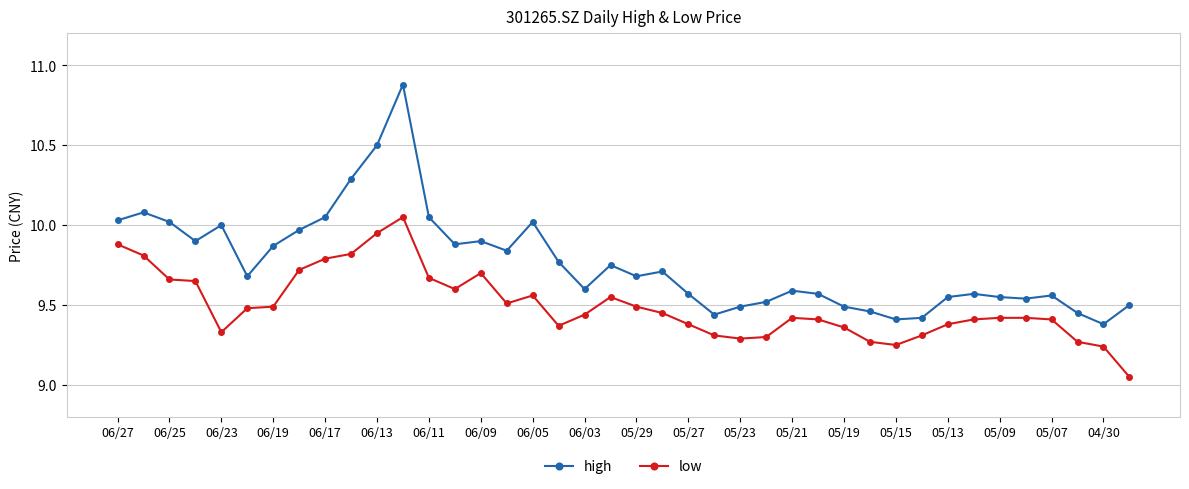

Which series has the largest range (max minus min)?

high